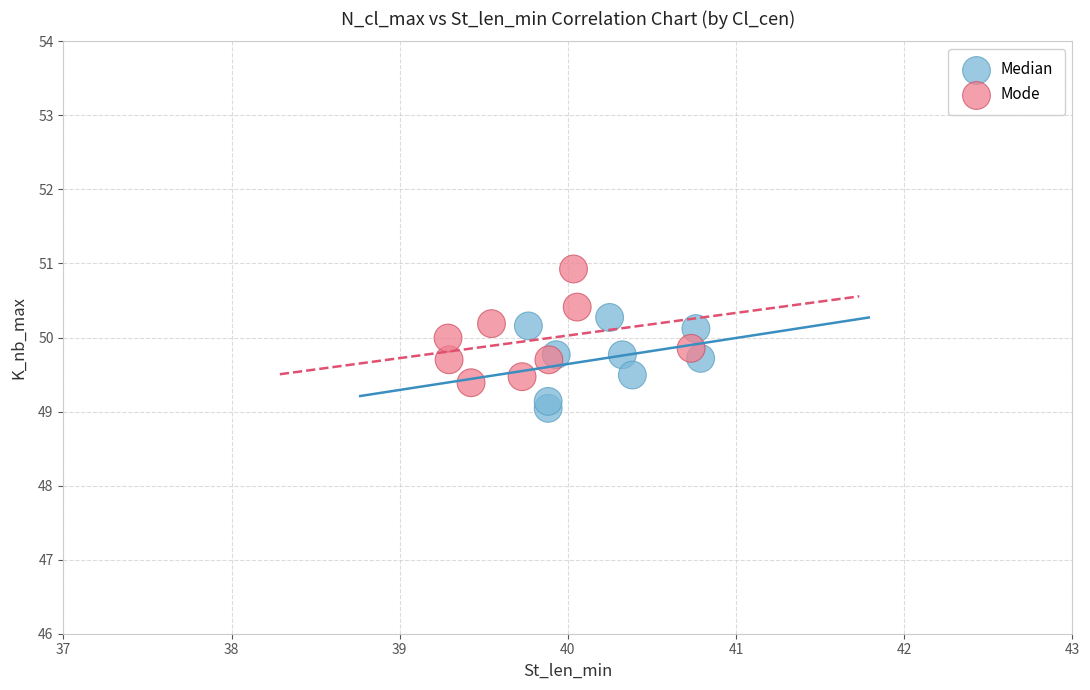

Which series reaches the maximum Y coordinate?

Mode